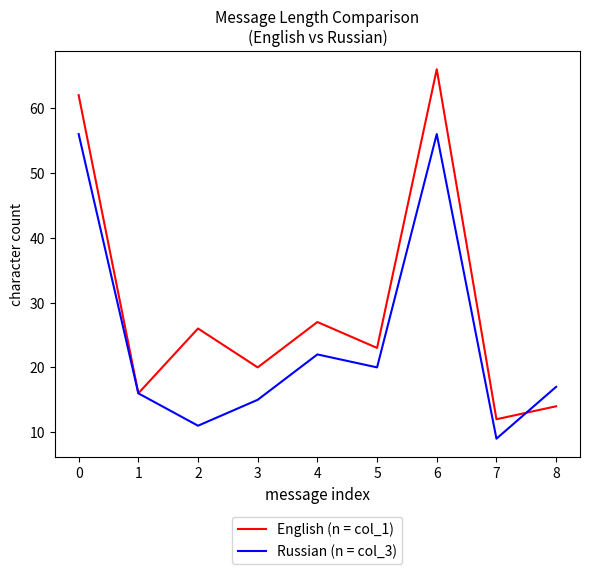

At which category does the chart reach its peak across all series?

6